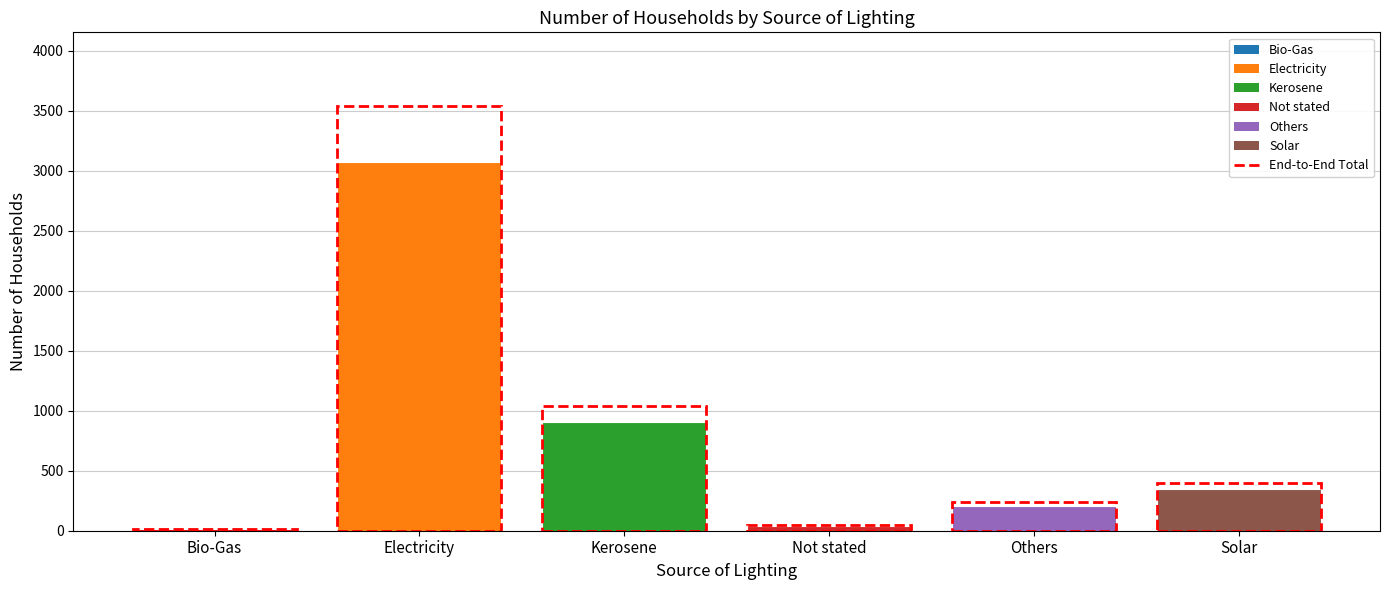

Is it true that the value at Electricity is 3076?

True